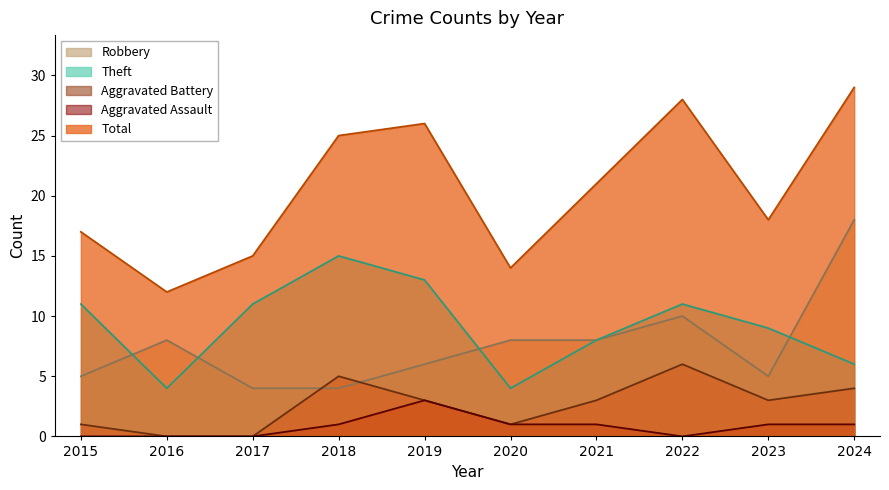

What is the difference between the highest and lowest values at 2017?

15